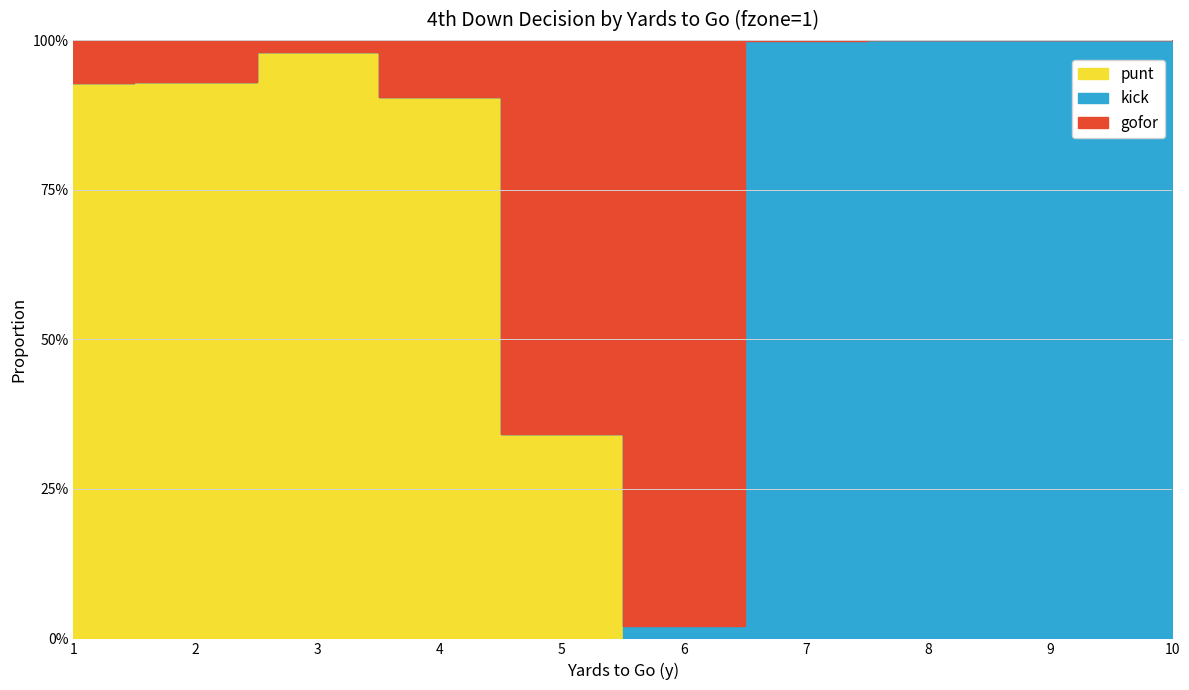

What are all the series names shown in the legend?

gofor, kick, punt